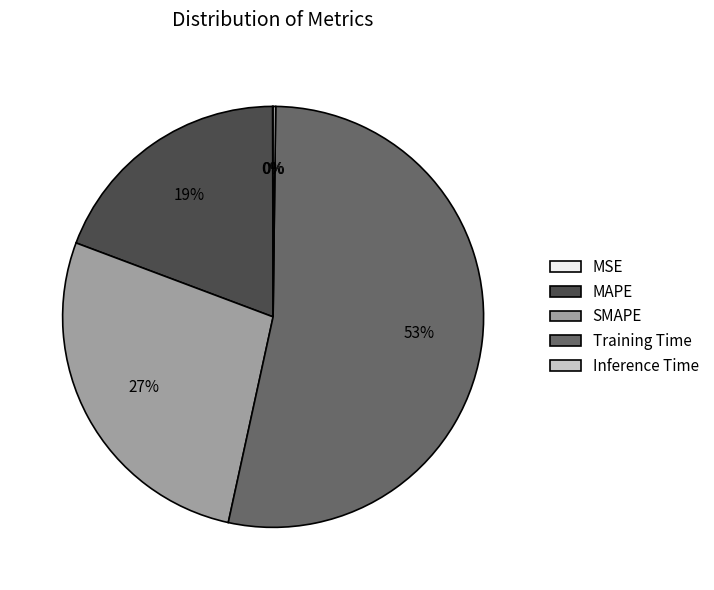

To the nearest percent, what portion does SMAPE represent?

27%